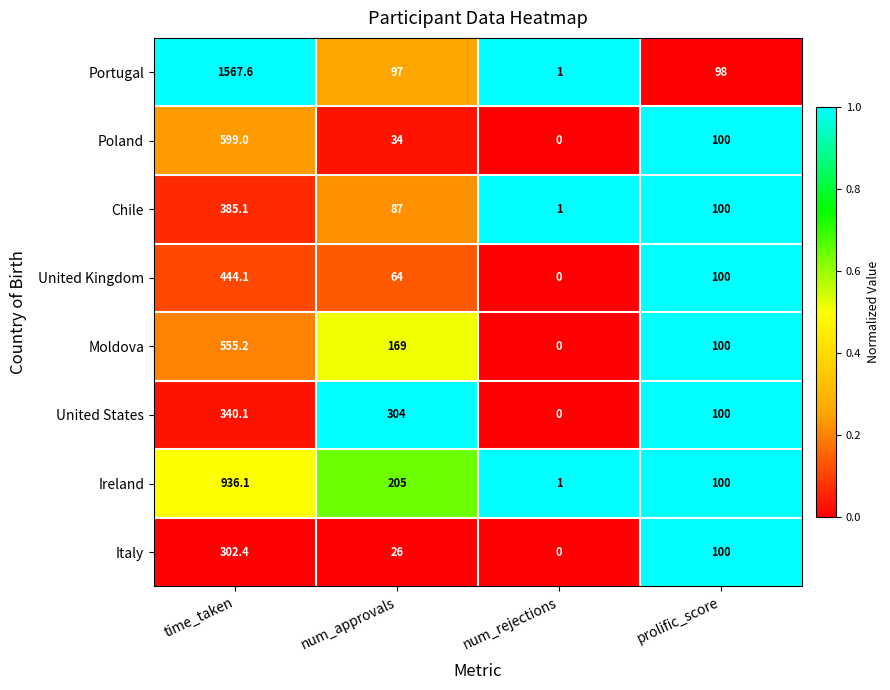

Count the number of data series in this chart.

8